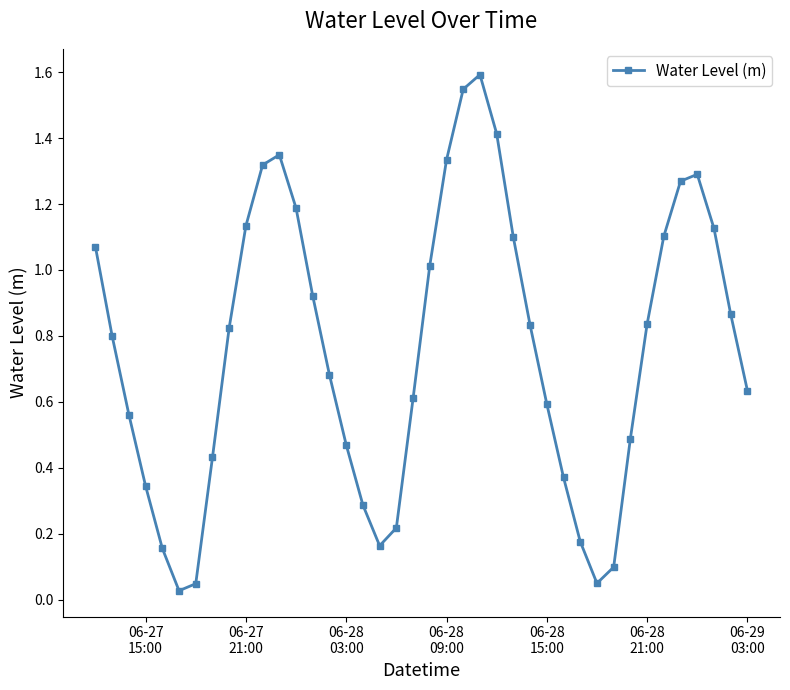

True or false: there are more than 2 points higher than both neighbors.

True